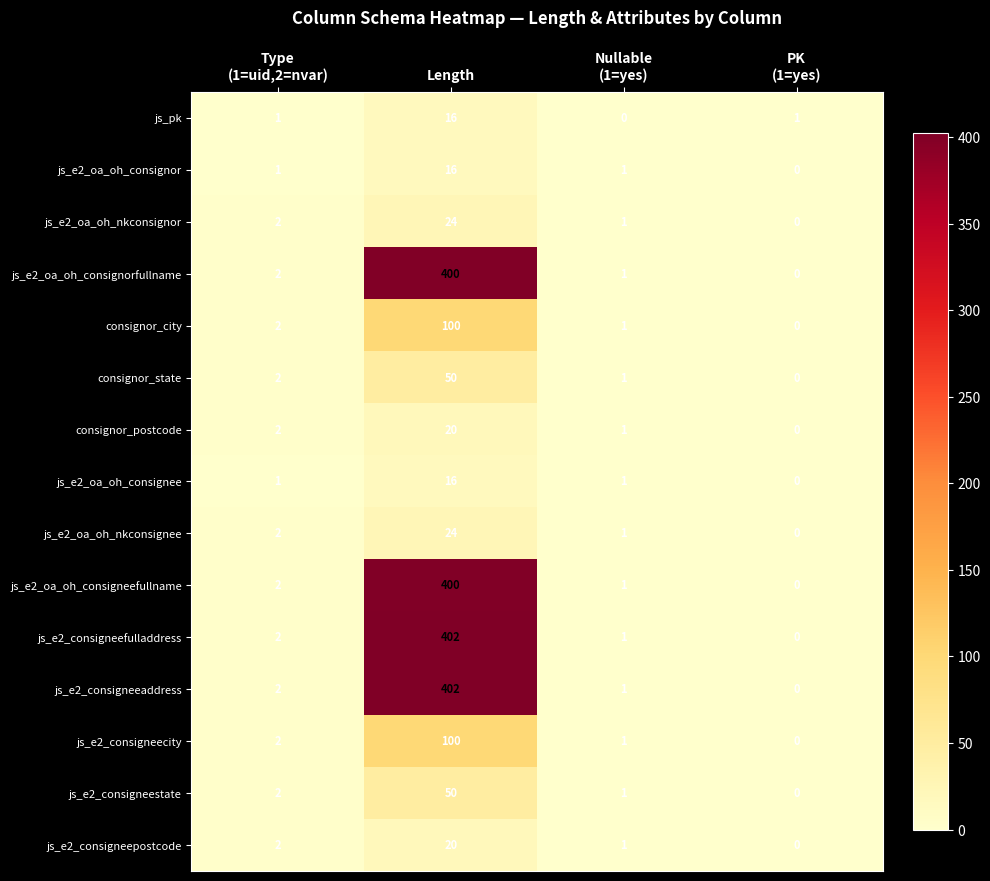

What is the difference between the maximum and minimum values in the consignor_state series?

50